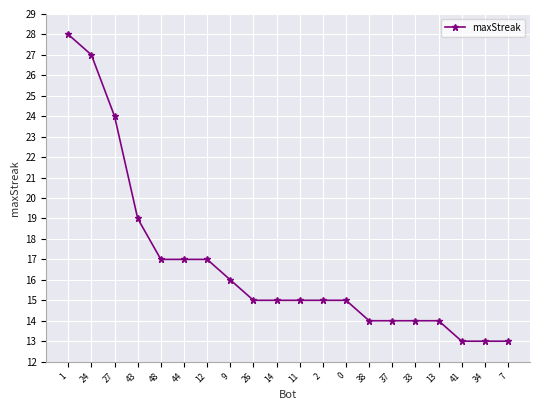

How many categories are shown in the chart?

20